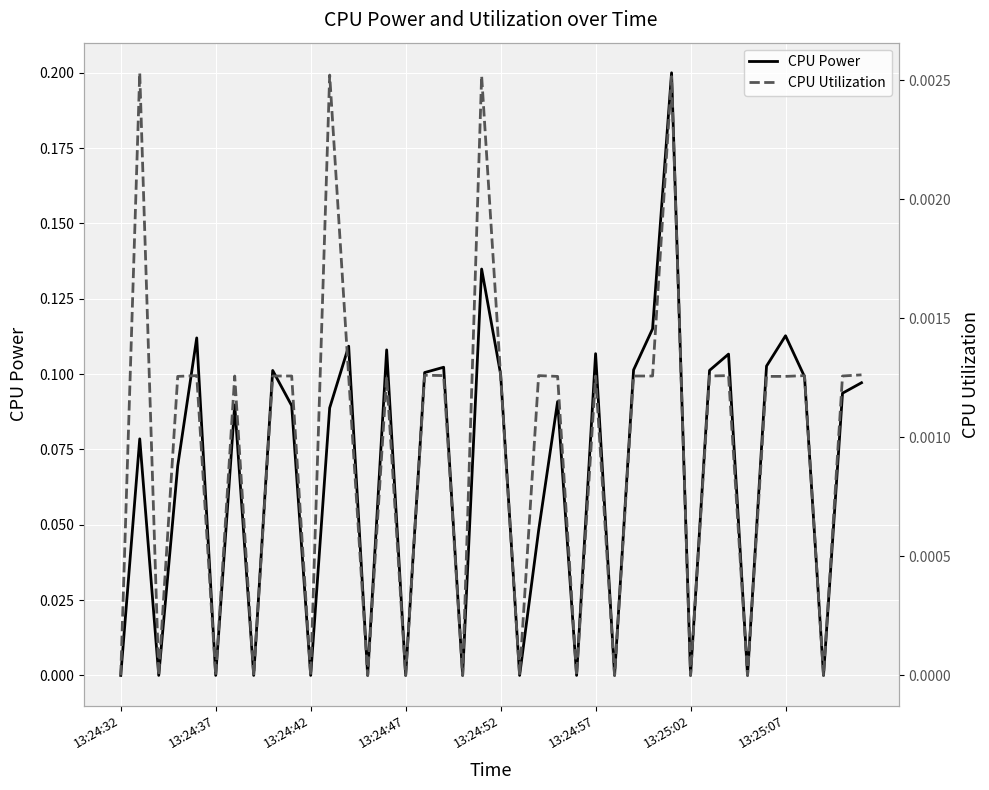

What is the average value of the CPU Power series?

0.1